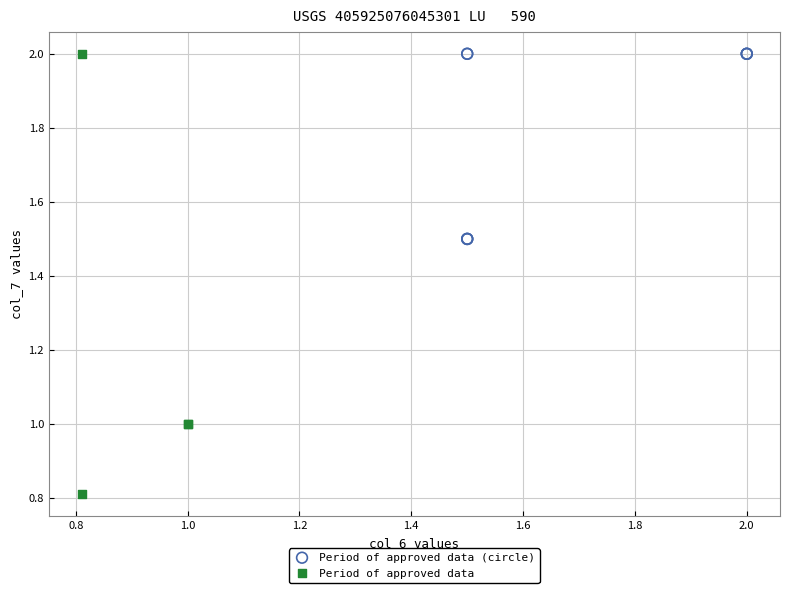

Which series reaches the minimum Y coordinate?

Period of approved data